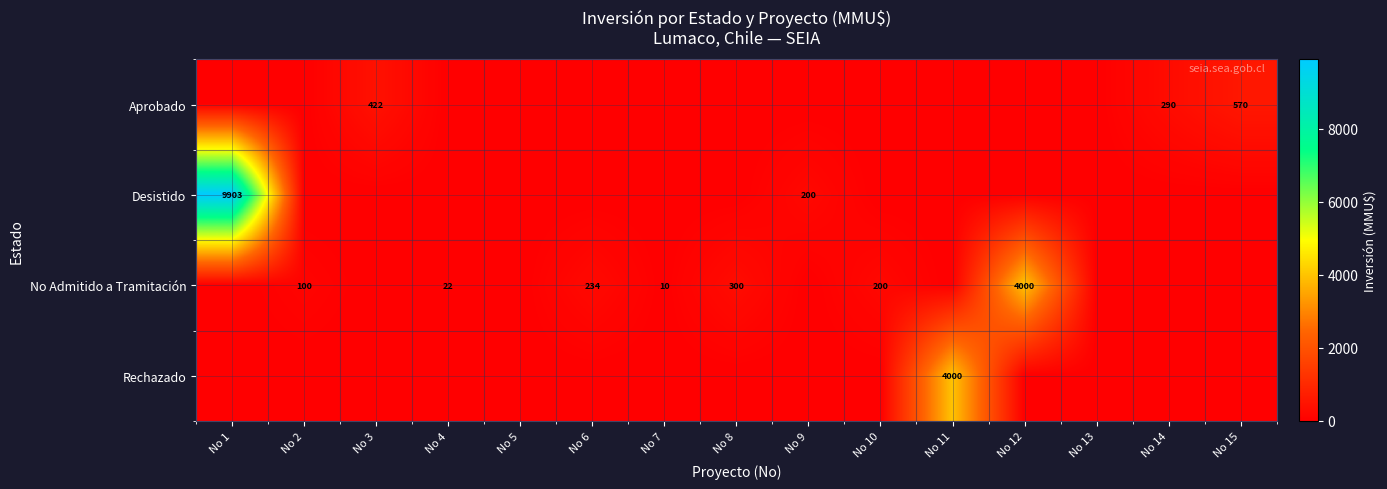

Is it true that No Admitido a Tramitación equals 22 at No 4?

True